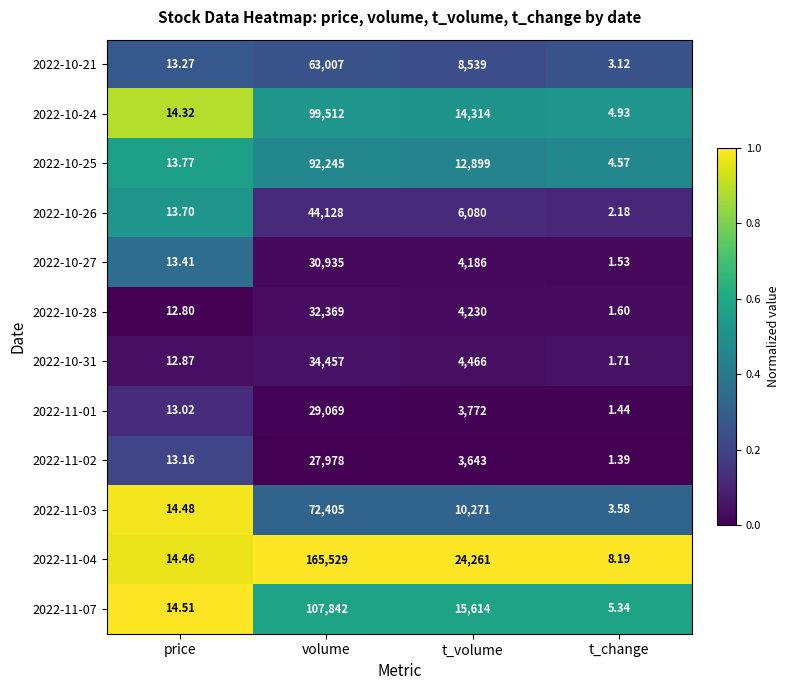

At which label does 2022-11-03 reach its peak?

volume